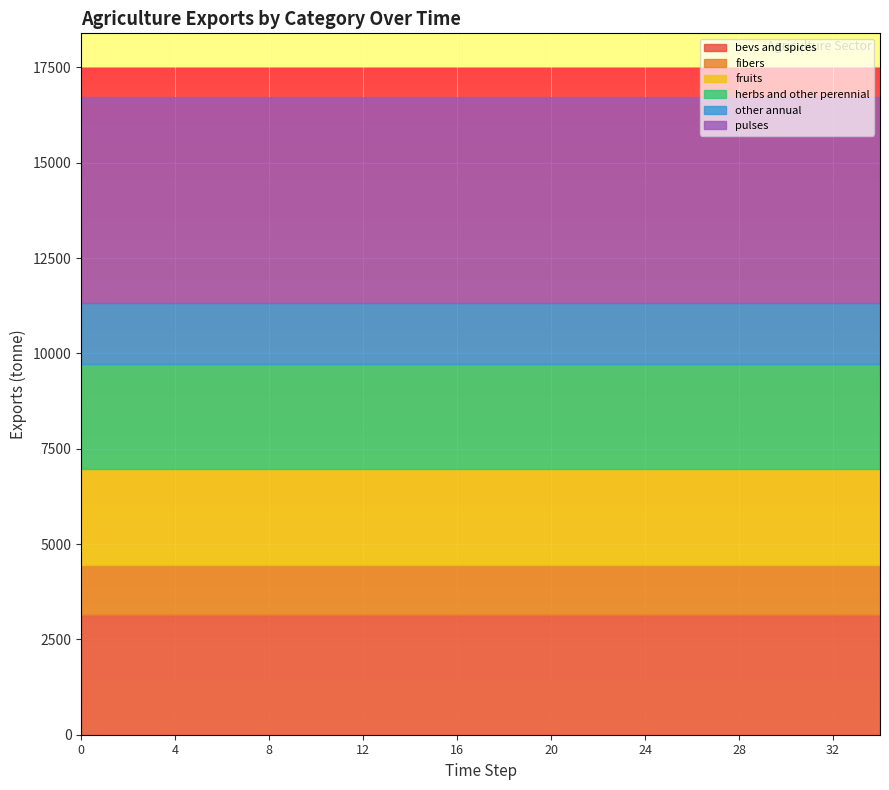

What is the highest value of the exports_agrc_fruits_tonne series?

2506.4